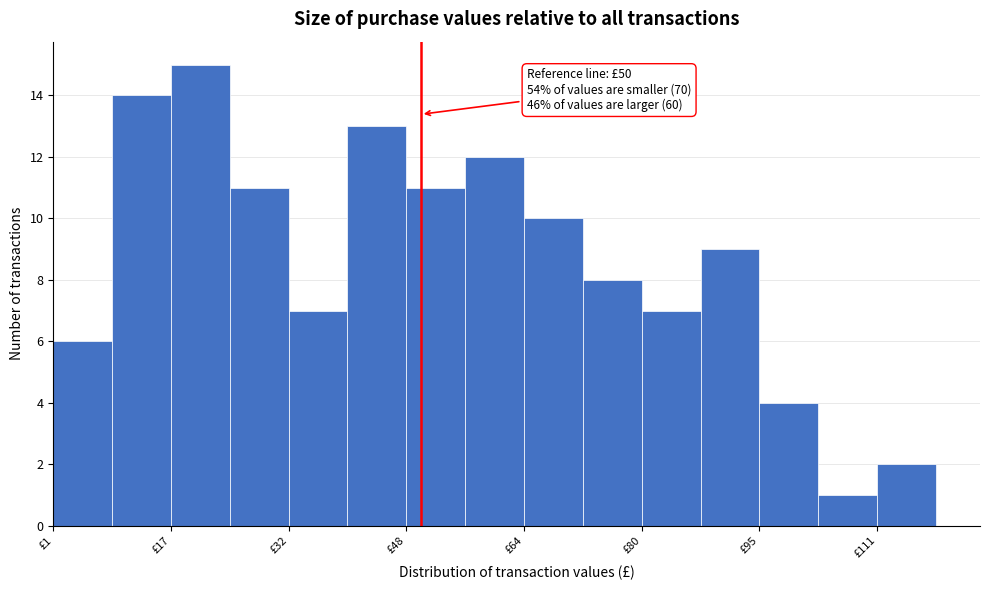

Around what value on the x-axis is the tallest bar? Give the approximate position of its centre, as read against the axis.

20